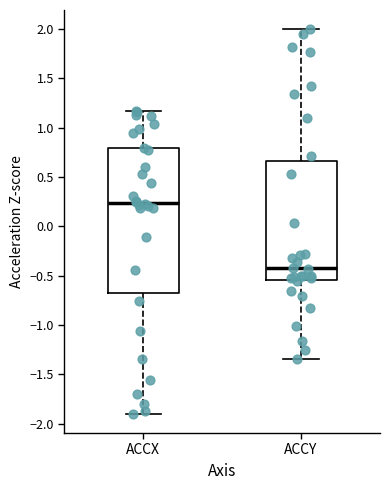

Which box is the tallest, from its lower edge to its upper edge?

ACCX